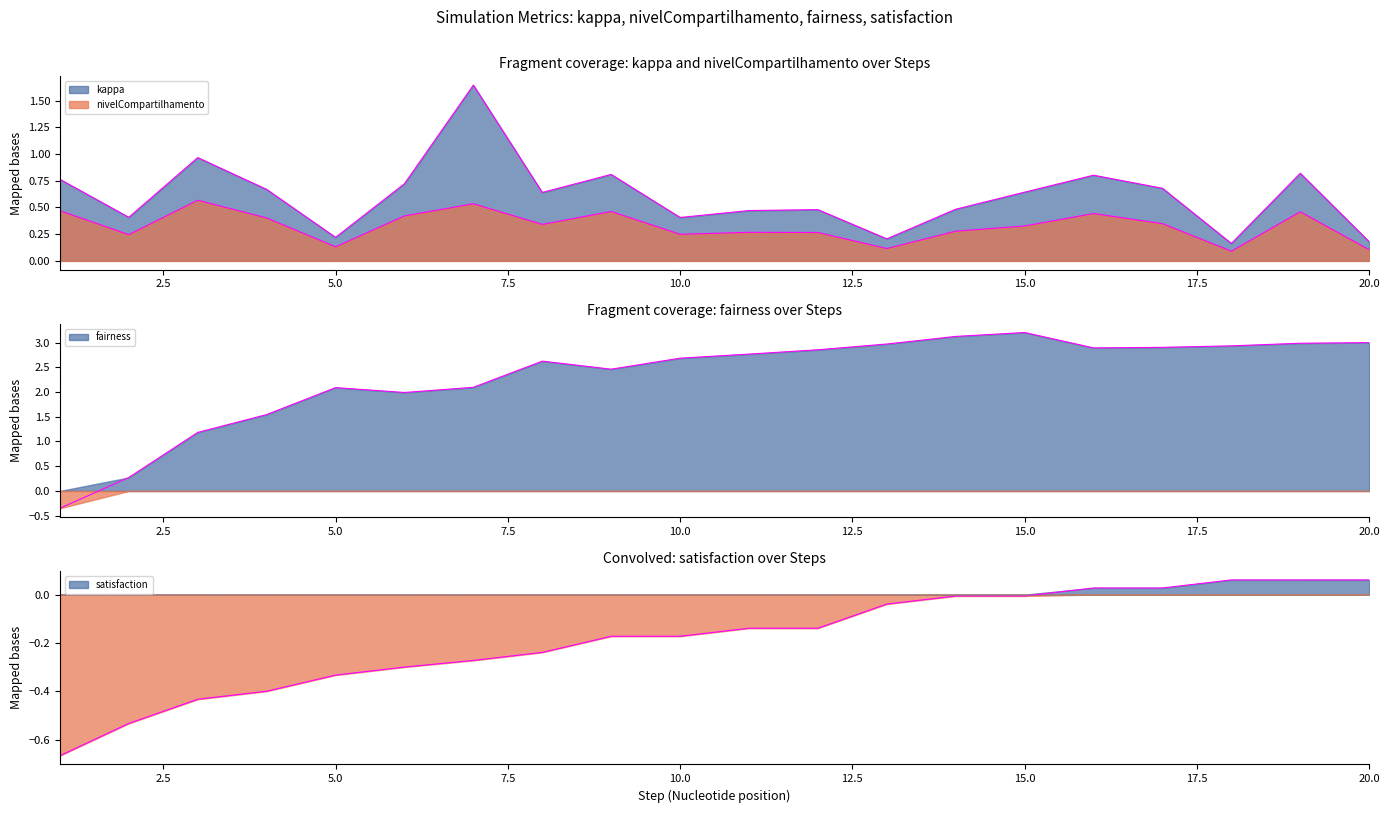

What is the highest value of the kappa series?

1.6